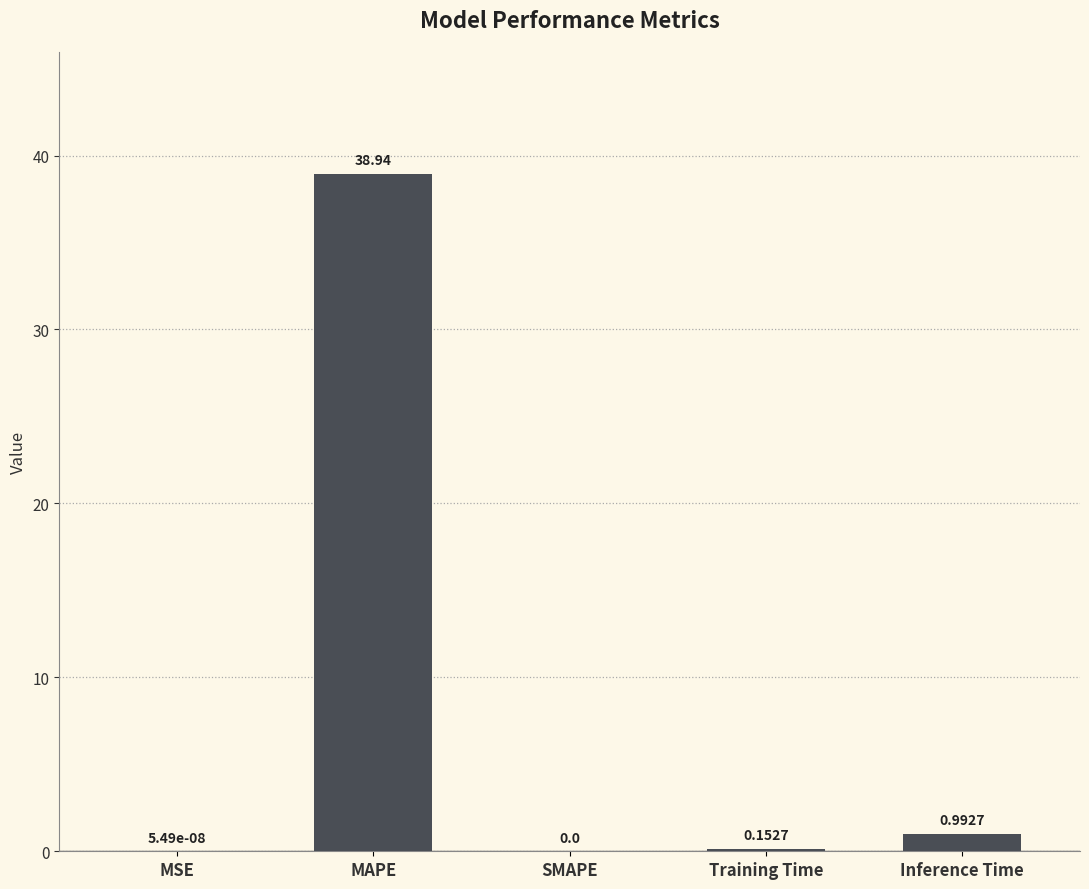

What is the sum of the values at Training Time and MAPE?

39.1